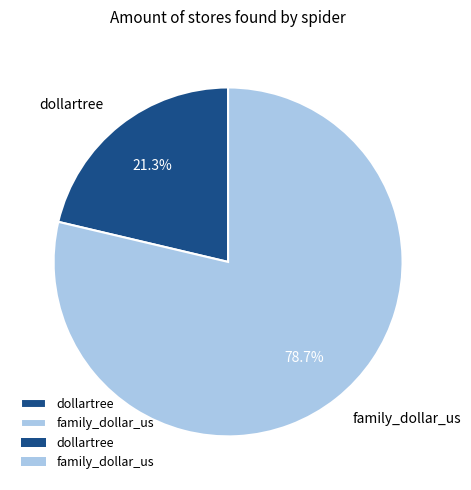

Which category has the biggest portion of the pie?

family_dollar_us